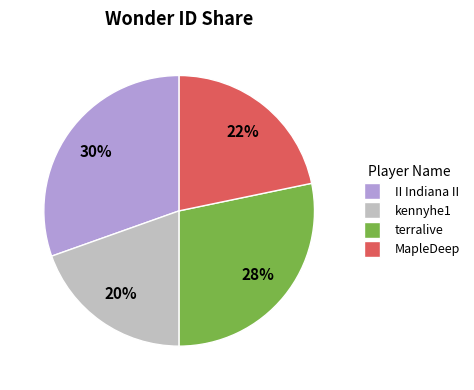

To the nearest percent, what is the average slice percentage?

25%